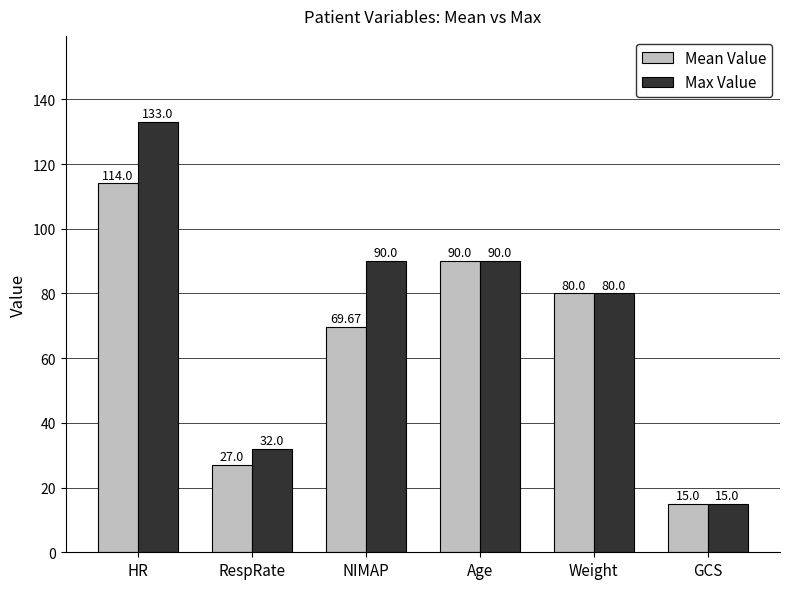

What position from the right is RespRate?

5